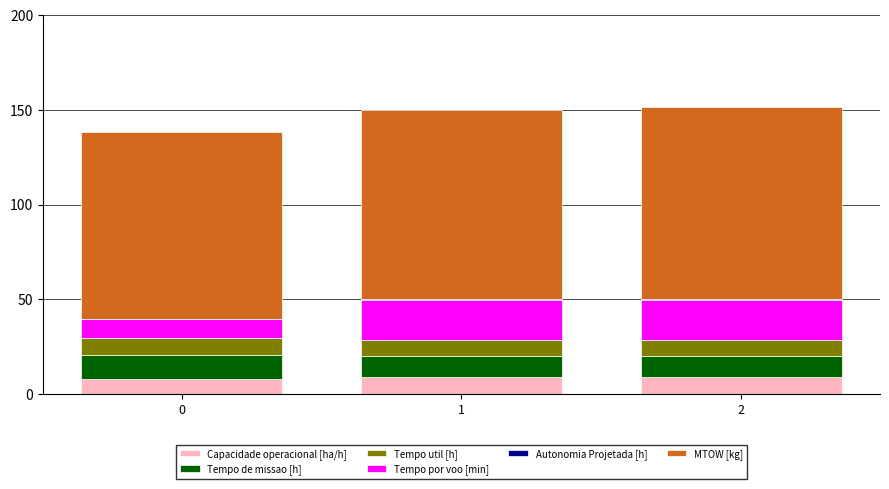

True or false: Capacidade operacional [ha/h] has a value of 8.0 at 0.

True